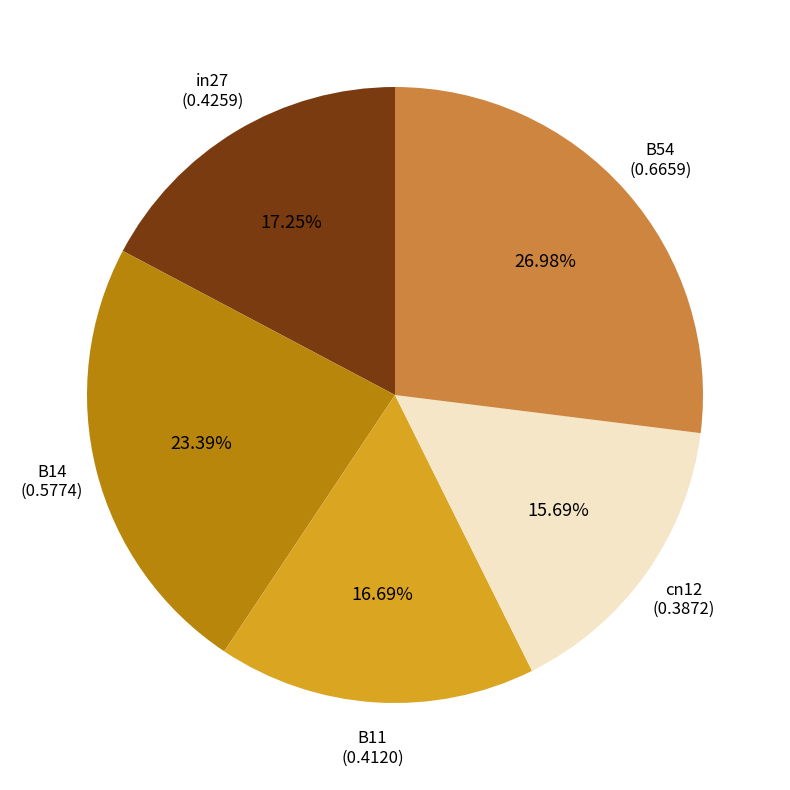

True or false: B11 accounts for 17% of the total.

True